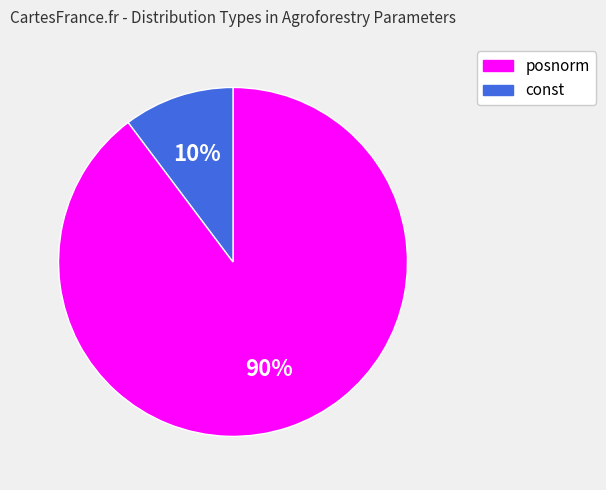

Is there any slice that represents more than half of the pie?

Yes